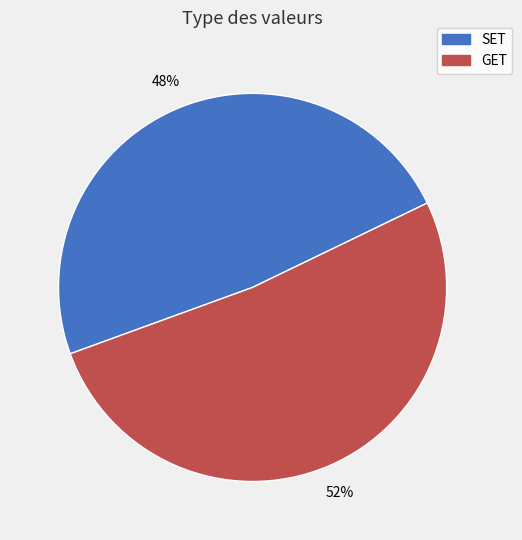

To the nearest percent, what portion does GET represent?

52%